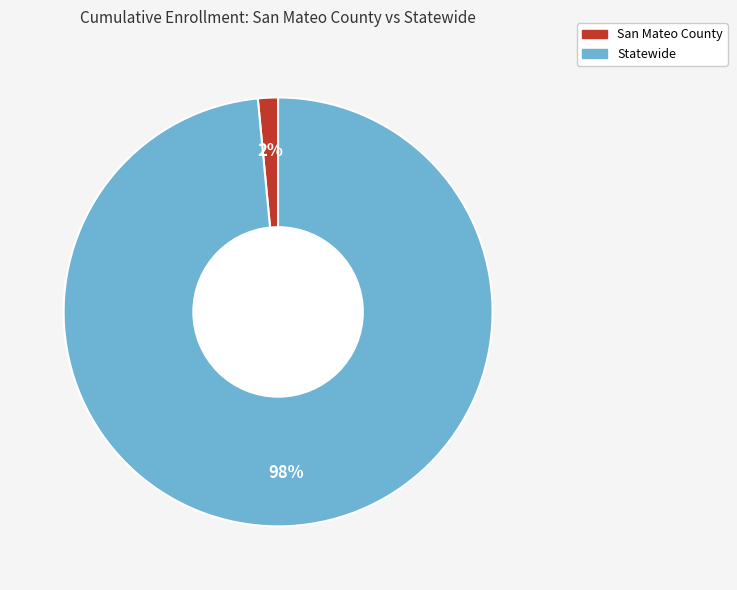

Count the number of slices in the pie.

2